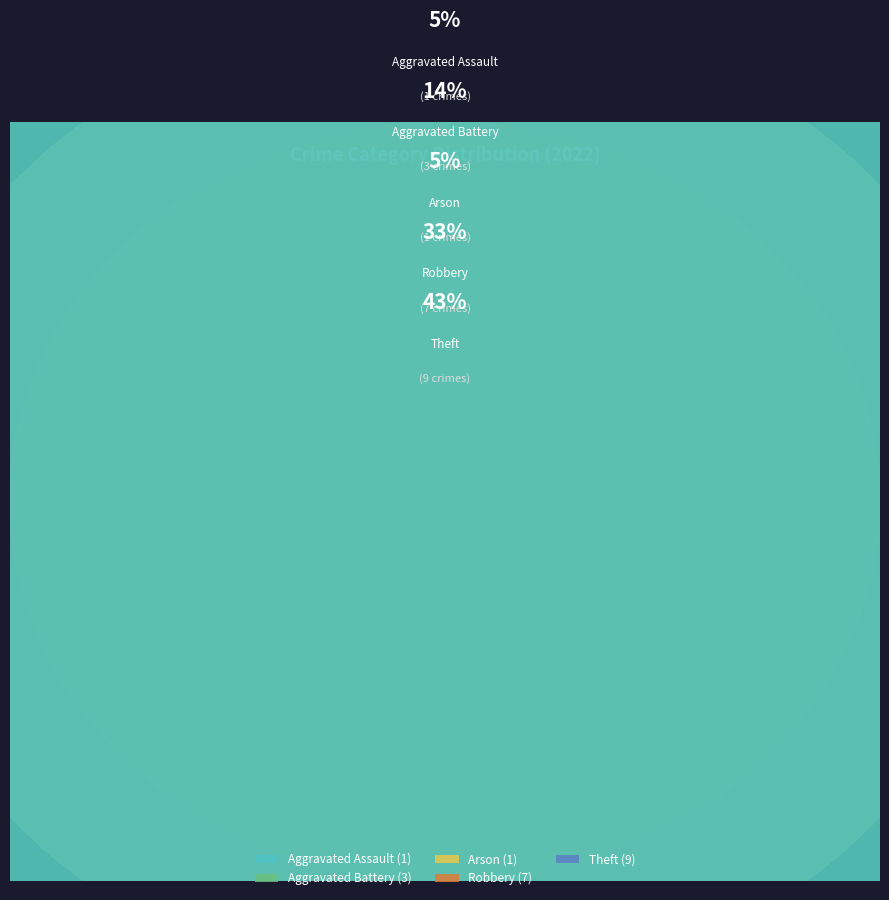

What is the ratio of the value at Robbery to the value at Aggravated Assault?

7.0